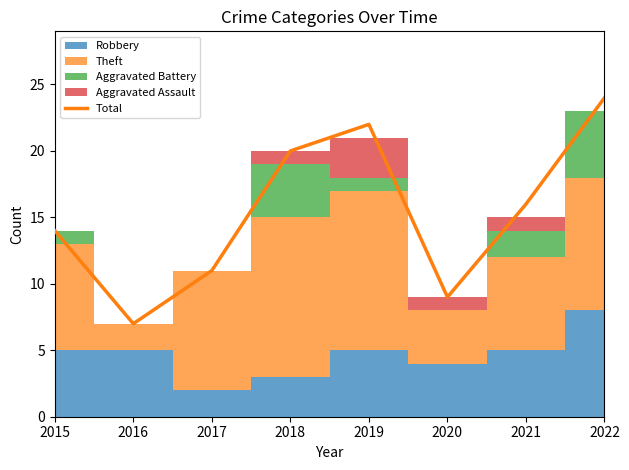

Which label corresponds to the smallest value in the chart?

2016